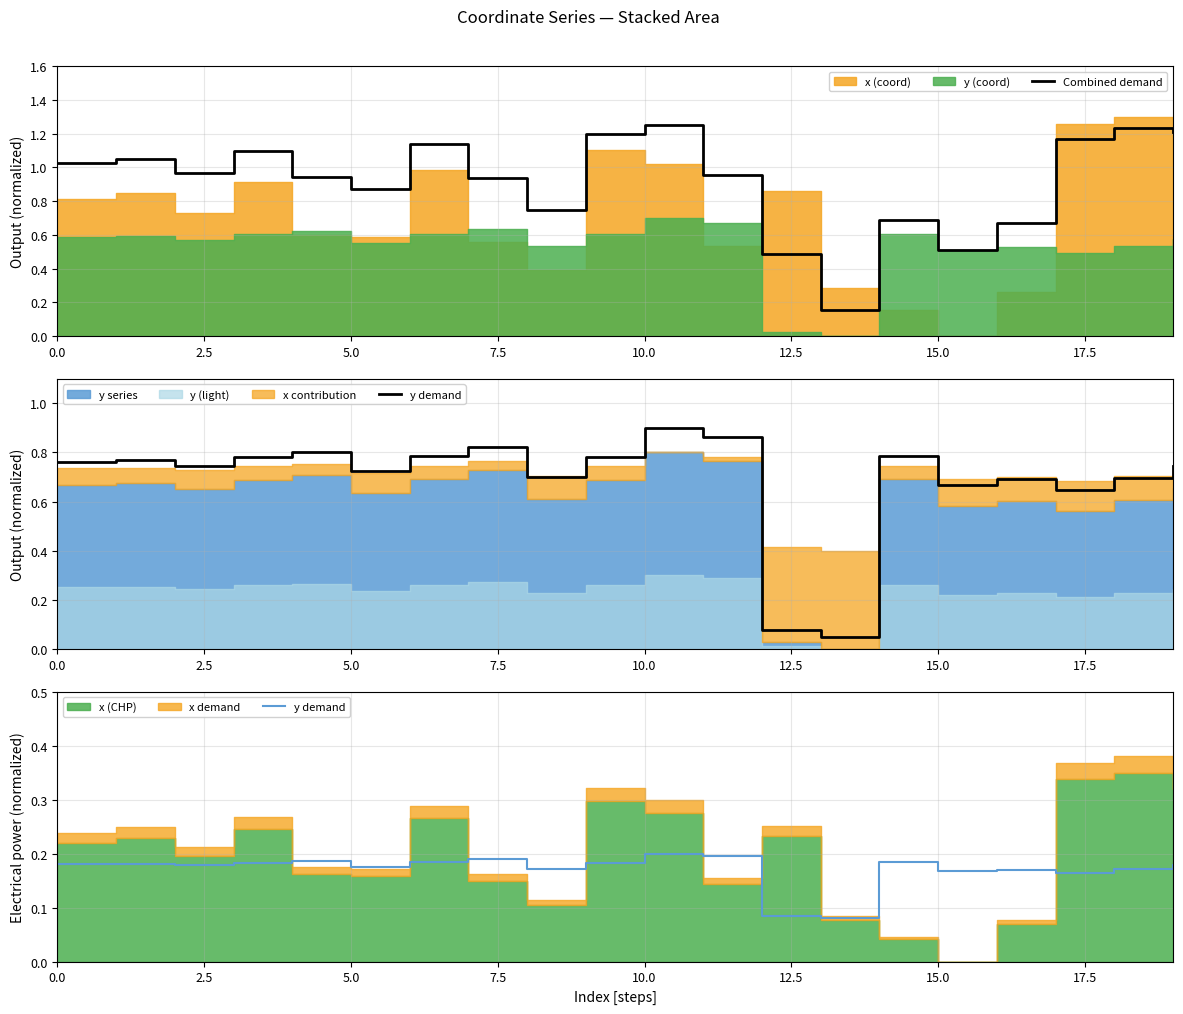

Between 0.0 and 16, which series saw the biggest shift?

Combined demand